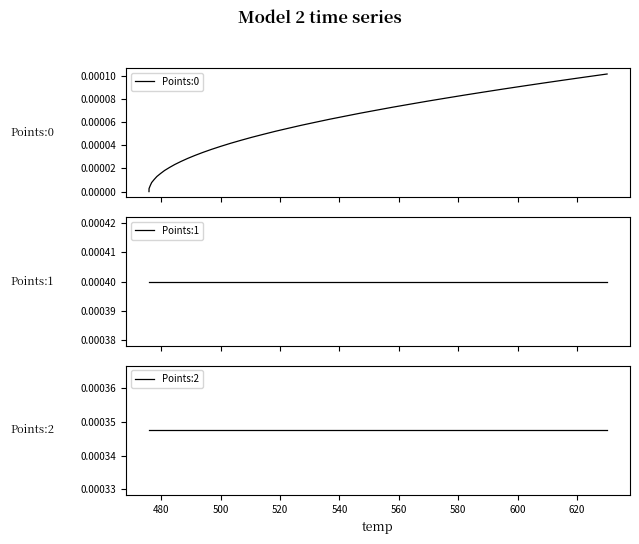

At how many categories does at least one series exceed 0?

40